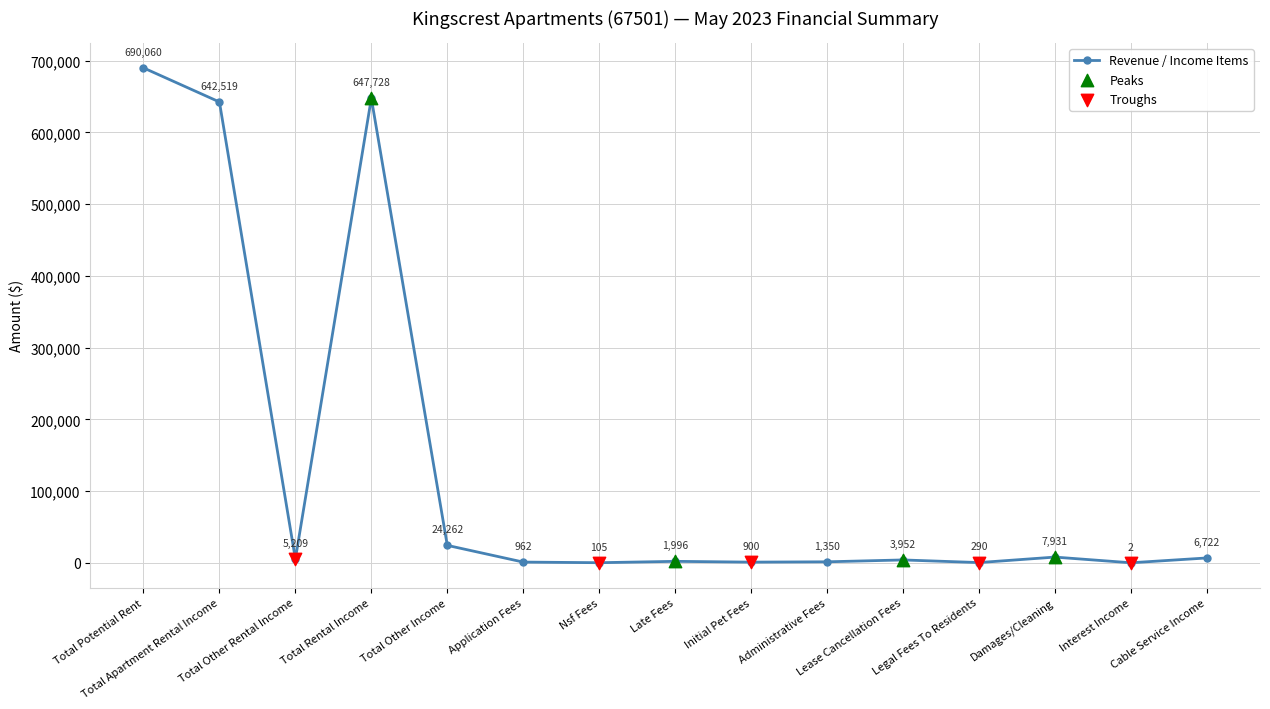

Between Nsf Fees and Total Other Income, which is larger?

Total Other Income